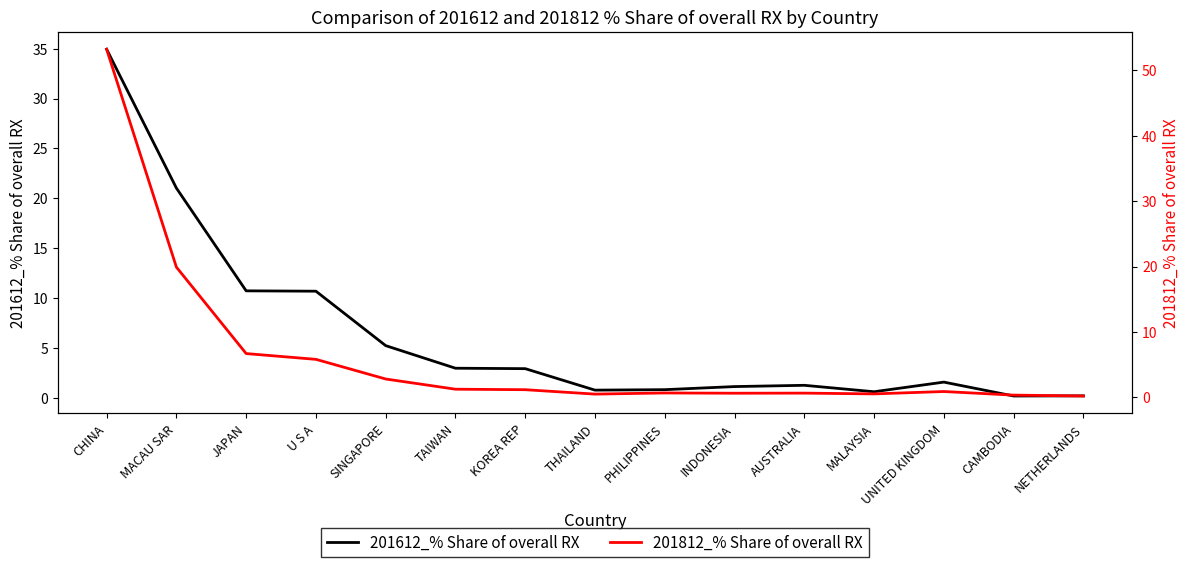

The value of 201612_% Share of overall RX at MALAYSIA is 0.2. True or false?

False